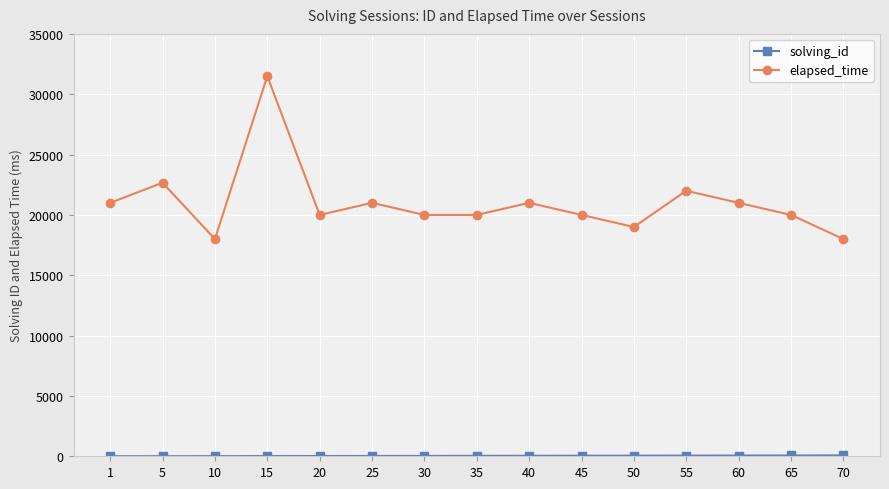

What is the average value of the elapsed_time series?

21011